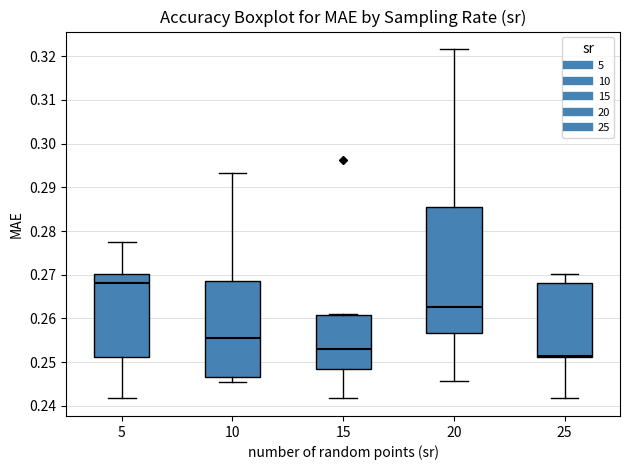

Which box's median line is the lowest?

25